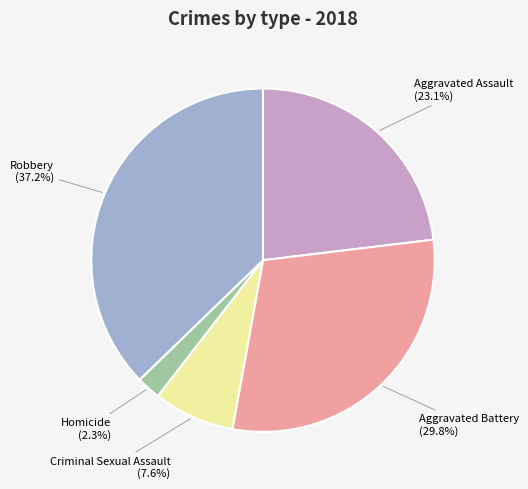

Rank the categories by value from highest to lowest.

Robbery, Aggravated Battery, Aggravated Assault, Criminal Sexual Assault, Homicide